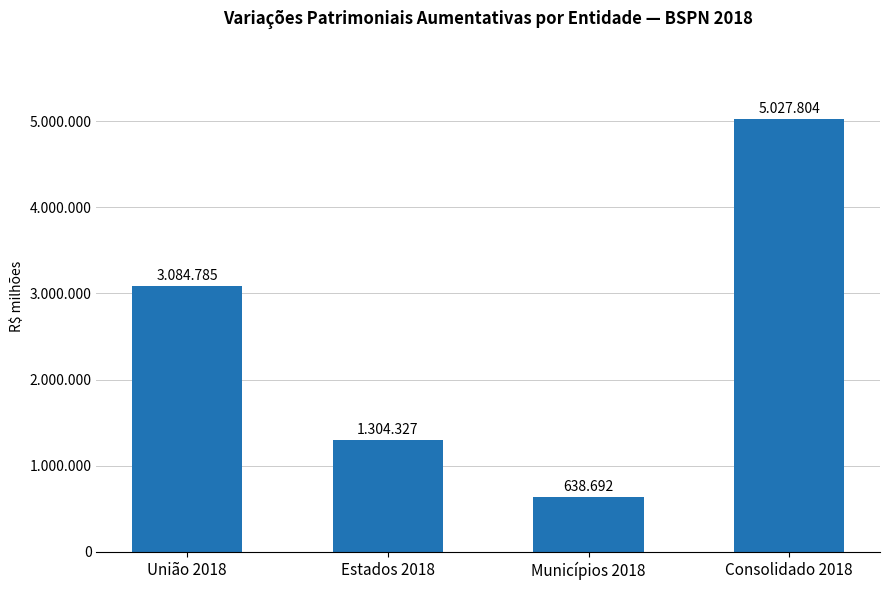

Reading left to right, extract all data points from this chart.

3084785	1304327	638692	5027804